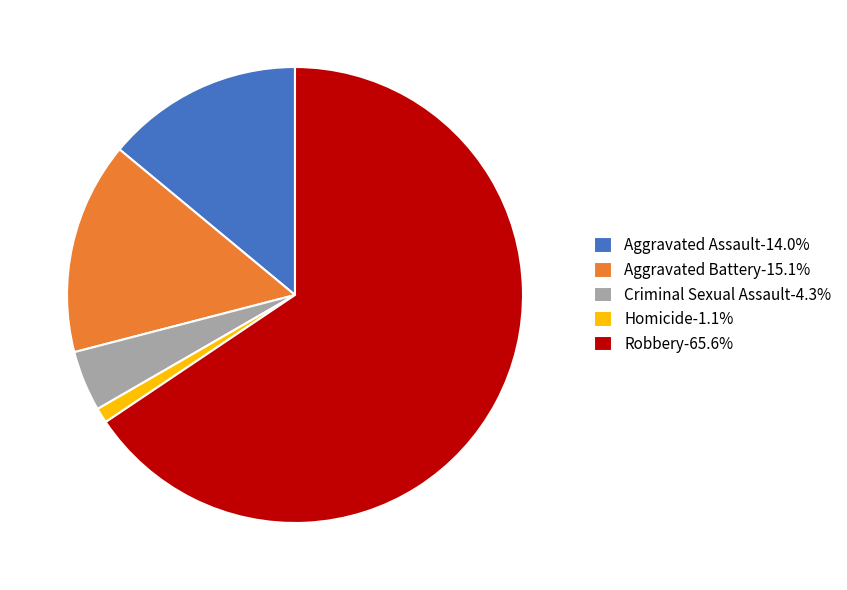

Approximately how many times larger is the value at Aggravated Battery-15.1% compared to Aggravated Assault-14.0%?

1.1